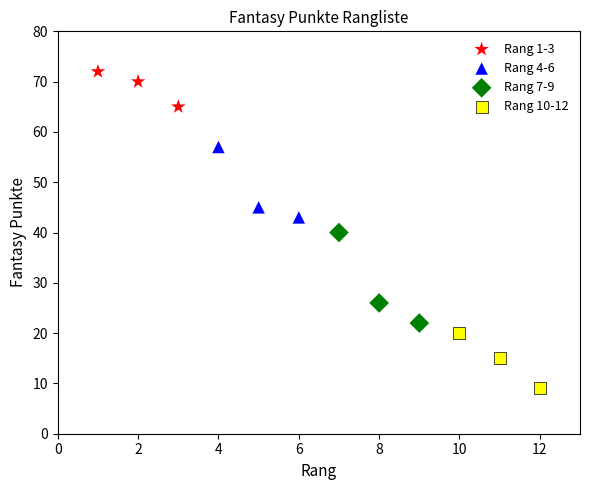

Which series reaches the minimum Y coordinate?

Rang 10-12